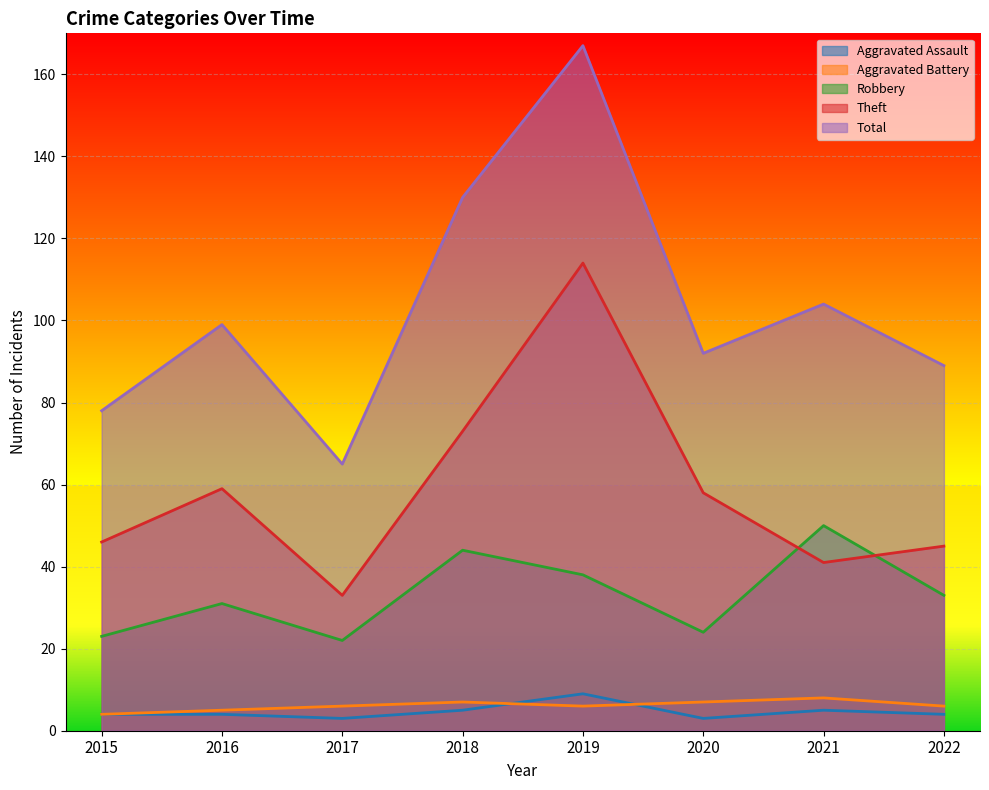

At which label does Theft reach its peak?

2019